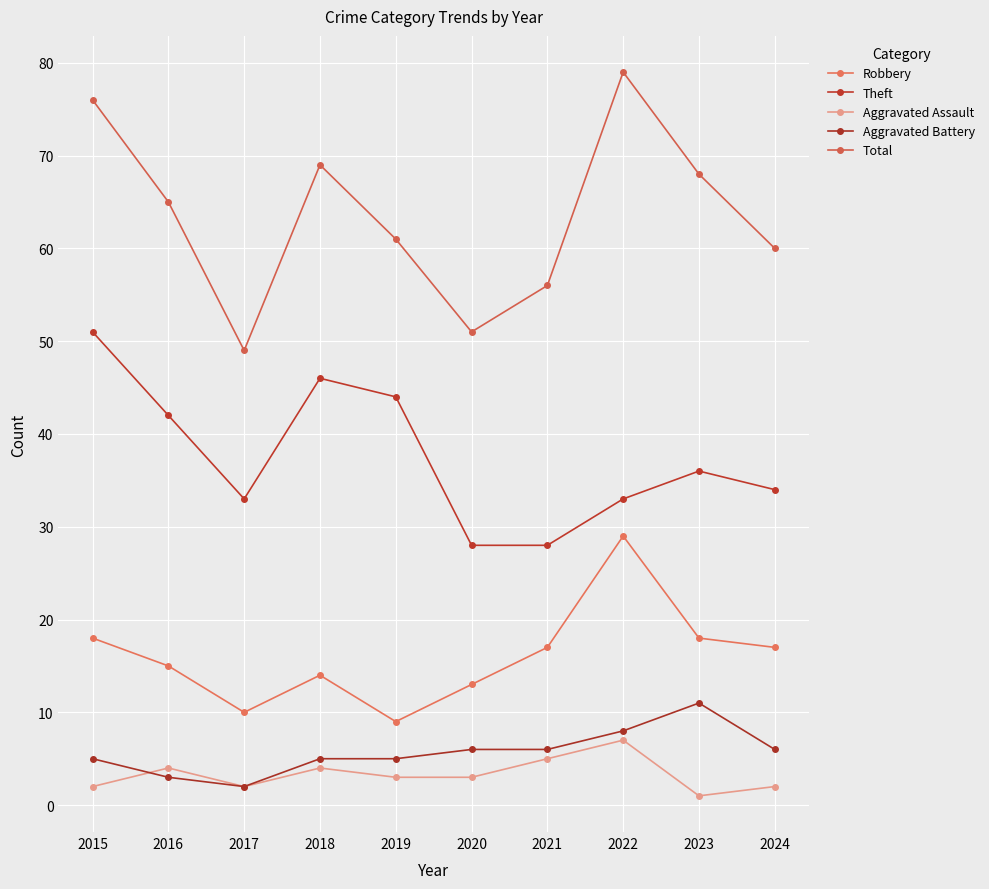

List the labels in order of Aggravated Assault value, smallest first.

2023, 2015, 2017, 2024, 2019, 2020, 2016, 2018, 2021, 2022